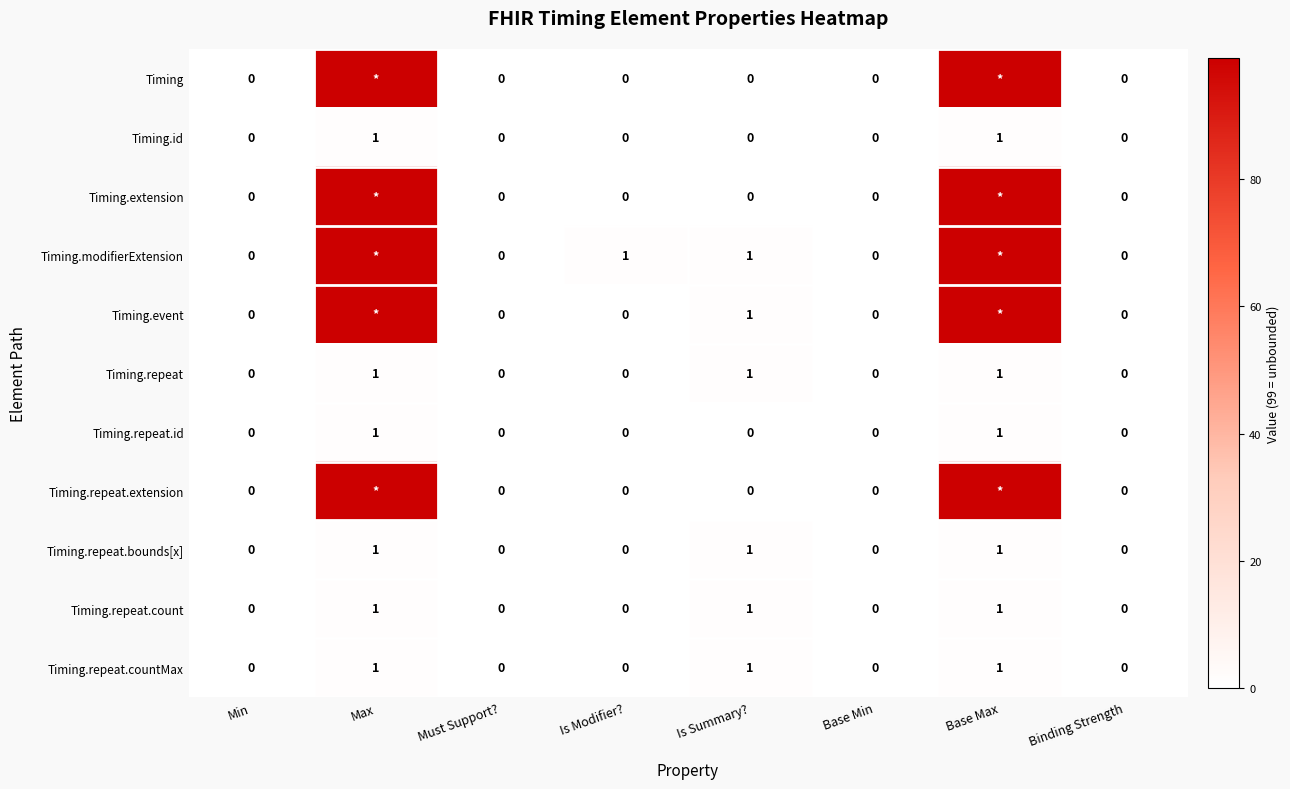

How many Timing.repeat.count values are between 0 and 1?

8